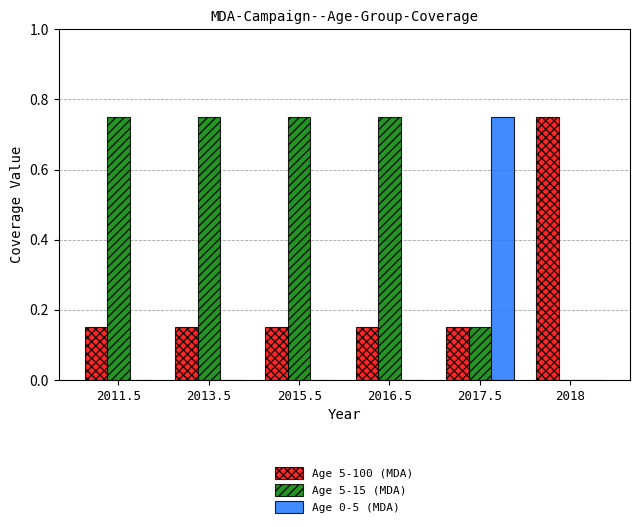

Is it true that Age 0-5 (MDA) equals 0.0 at 2018?

True